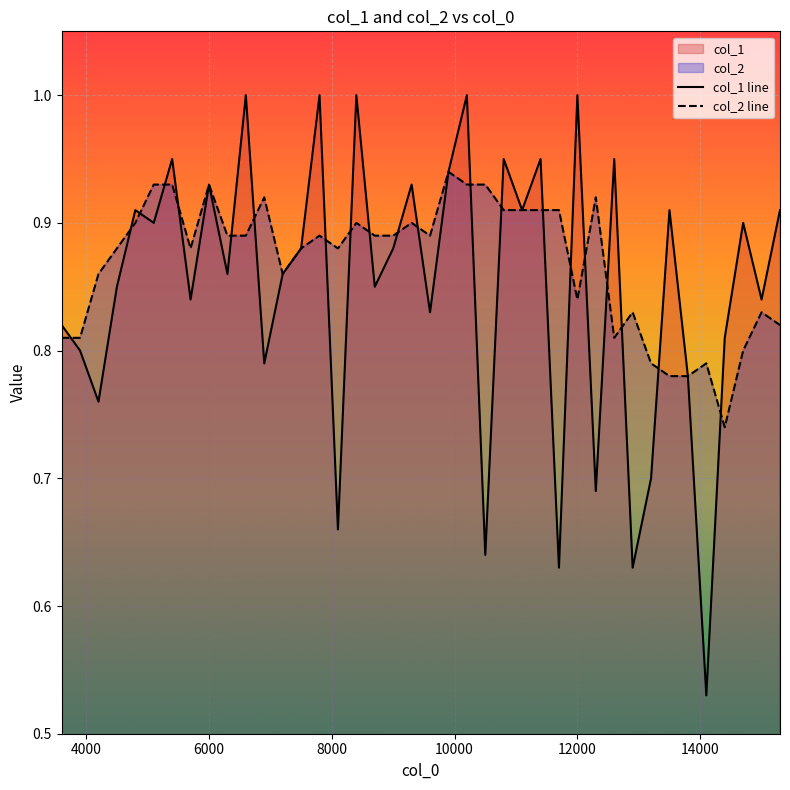

What is the total value across all series at 14700.1?

1.7